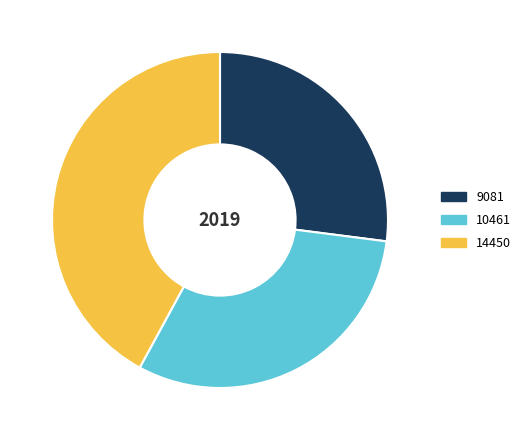

How many slices are in this pie chart?

3